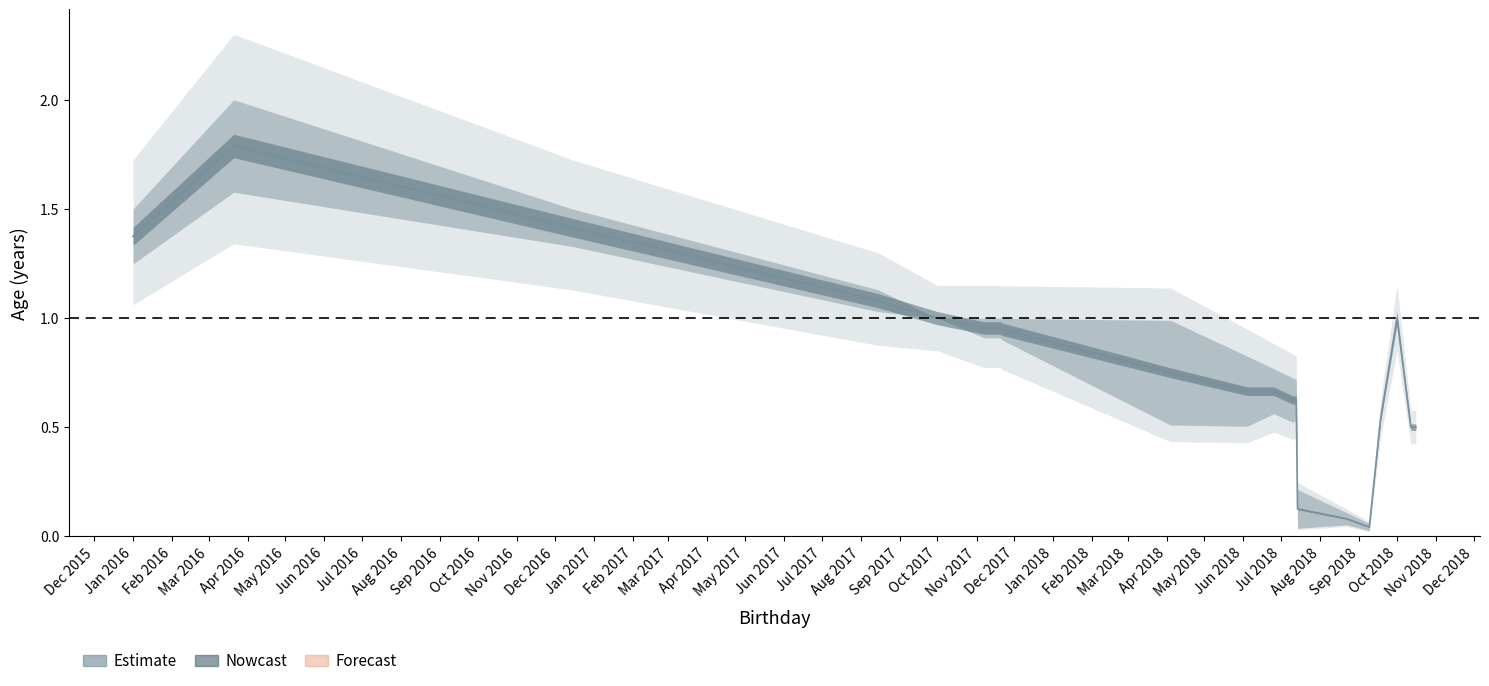

Does the chart display data point markers on the line(s)?

No